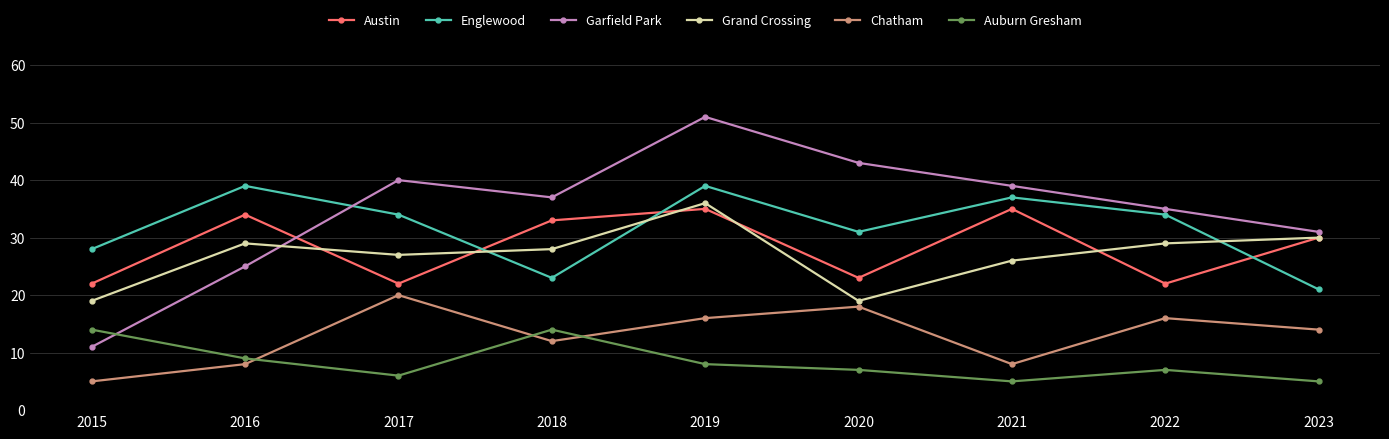

Which series has the largest range (max minus min)?

Garfield Park